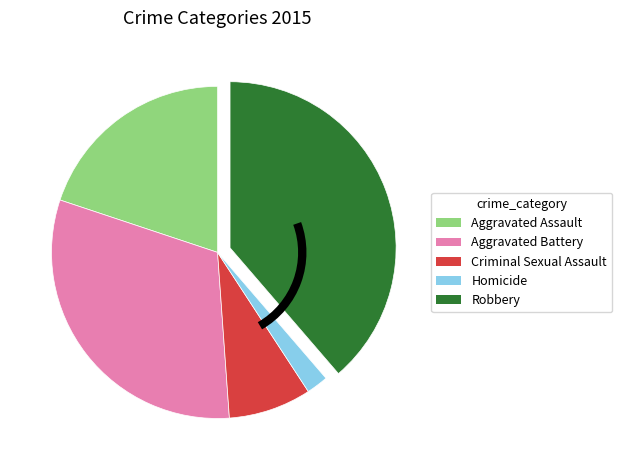

How many segments does this pie chart have?

5